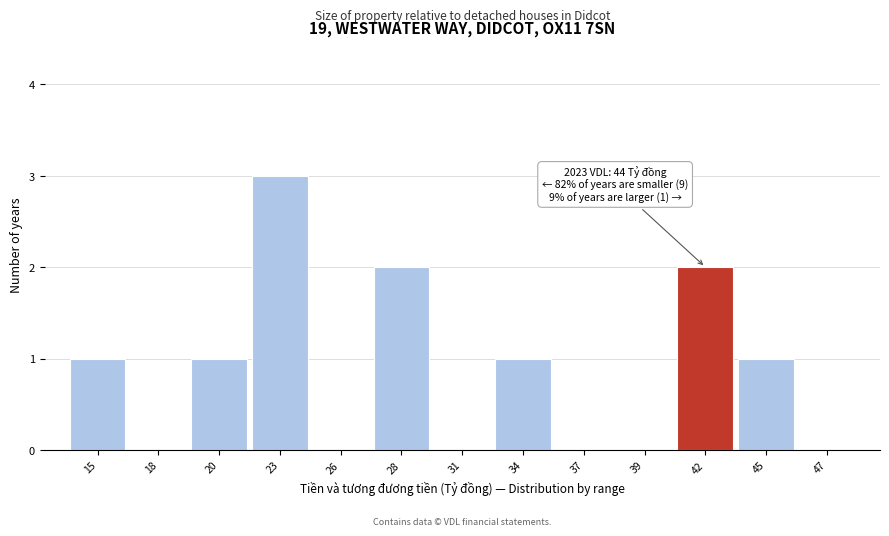

Reading left to right, transcribe all the data shown in this chart.

15=1	18=0	20=1	23=3	26=0	28=2	31=0	34=1	37=0	39=0	42=2	45=1	47=0